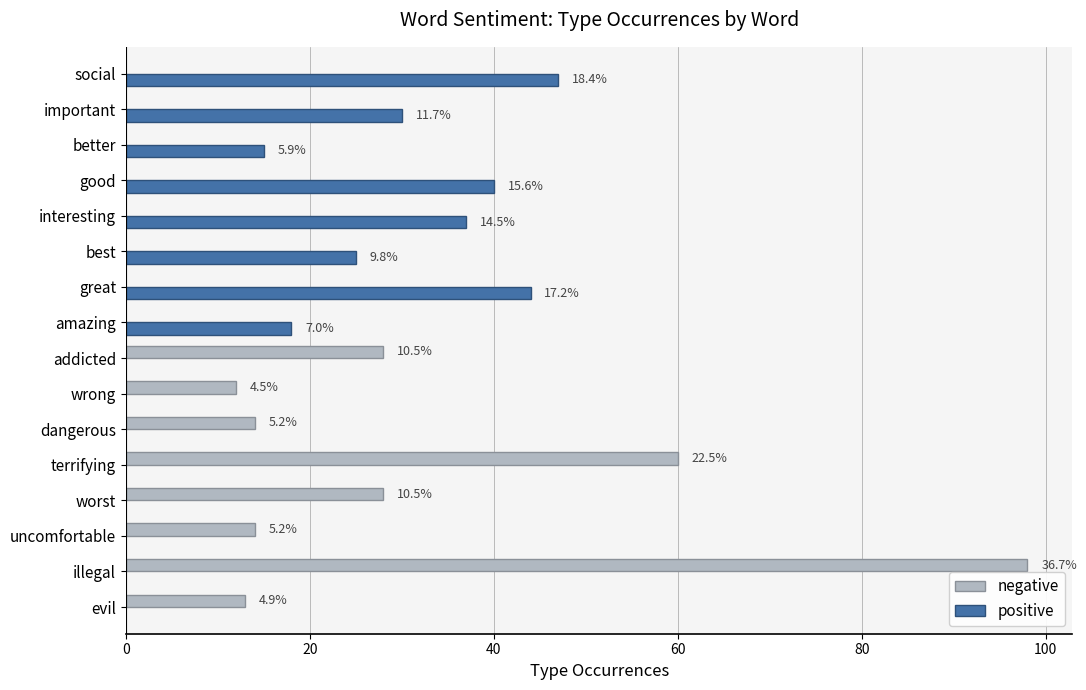

How many positive values does the positive series have?

8